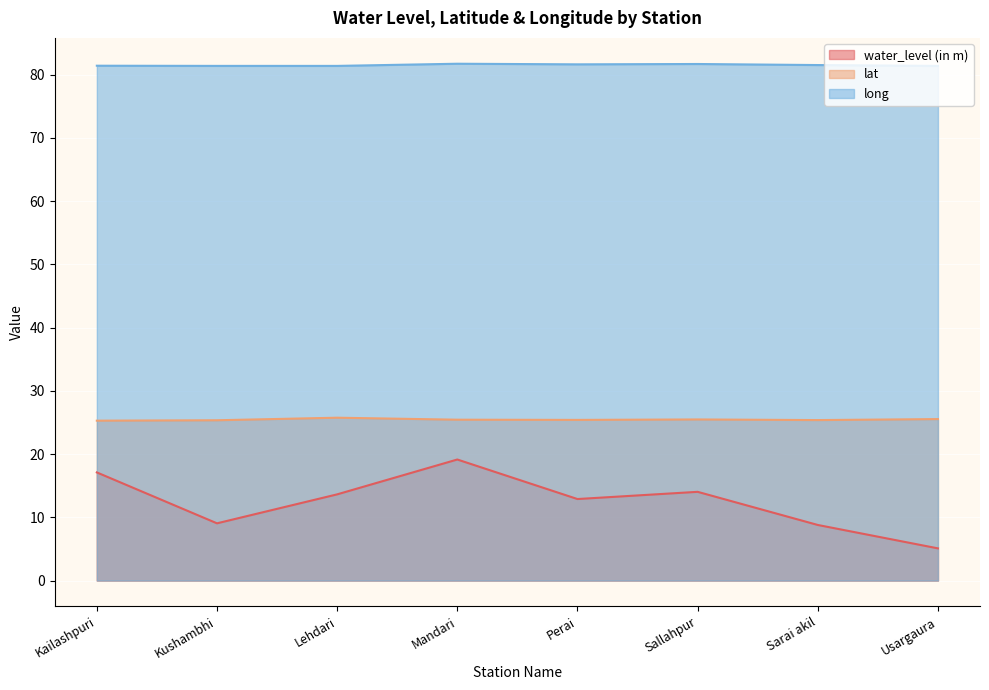

Which has a higher value, Sallahpur or Lehdari?

Sallahpur